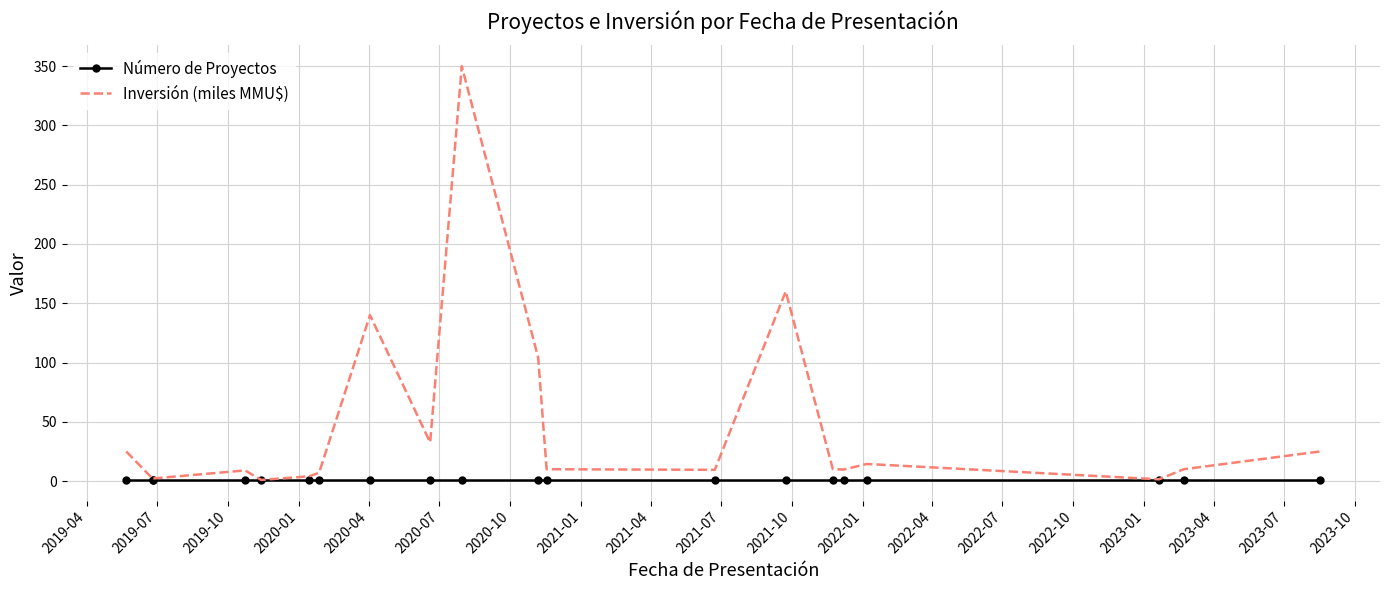

What is the sum of all Inversión (miles MMU$) values?

926.9